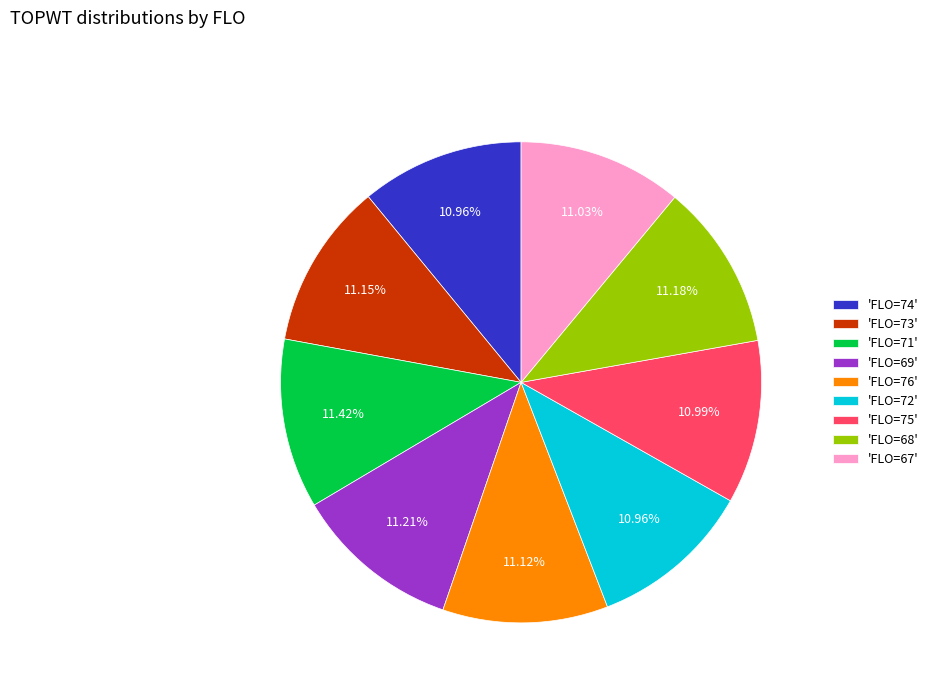

Approximately how many times larger is the value at 'FLO=75' compared to 'FLO=74'?

1.0